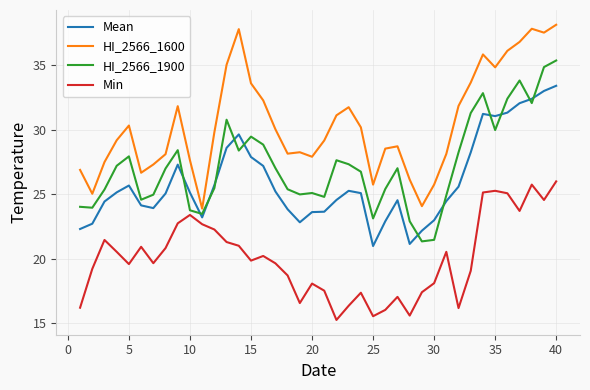

At how many categories does at least one series exceed 19?

40